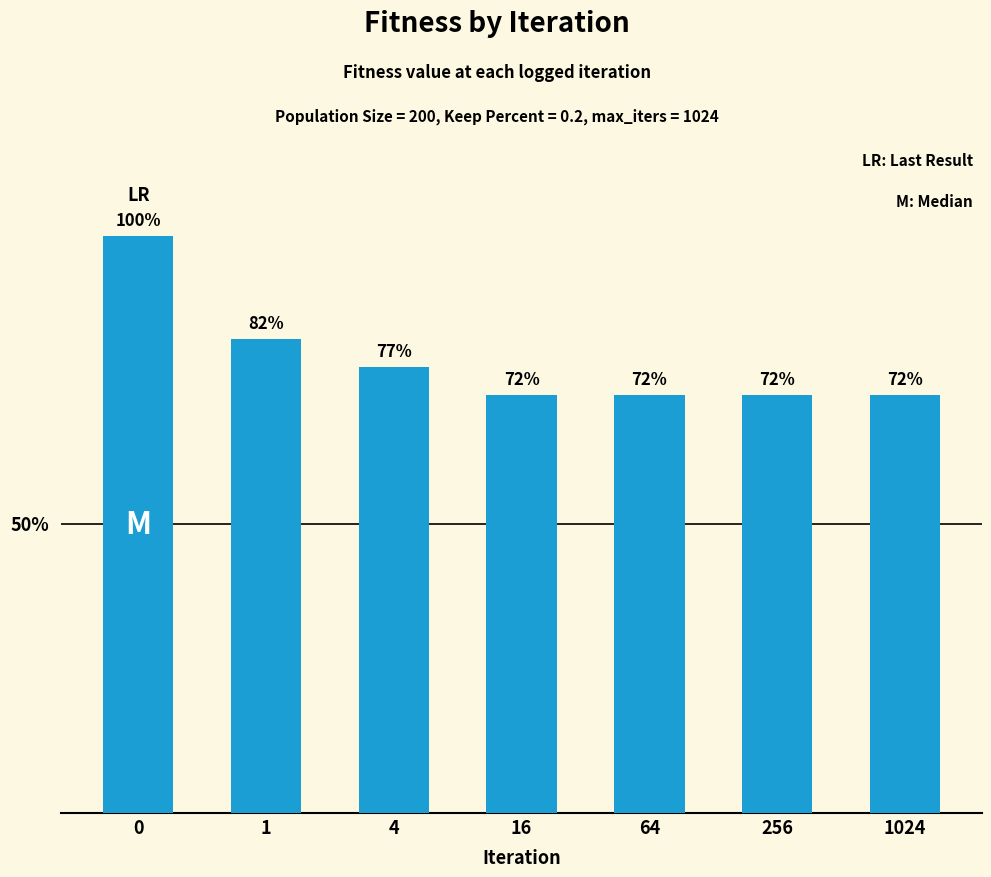

Between 16 and 1024, which is larger?

16